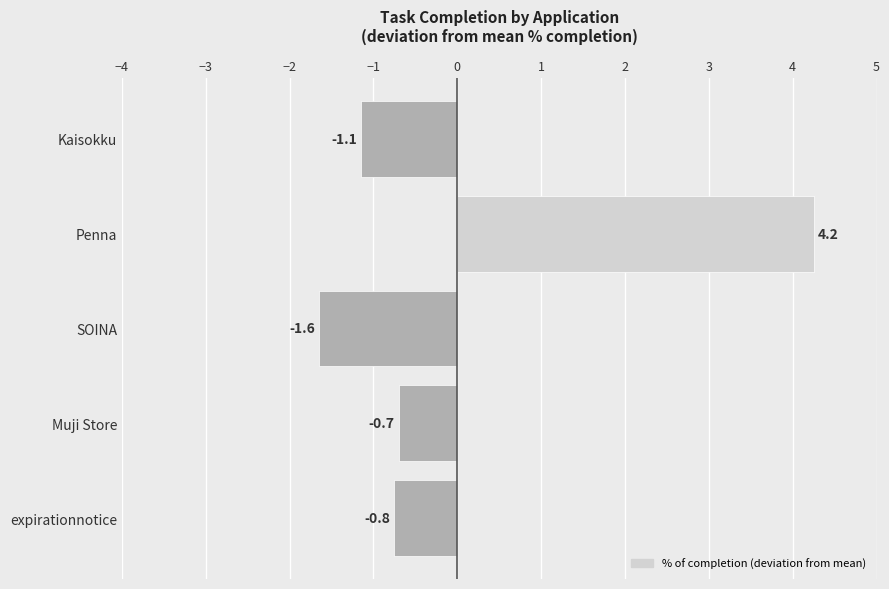

At which category does the chart reach its peak across all series?

Penna